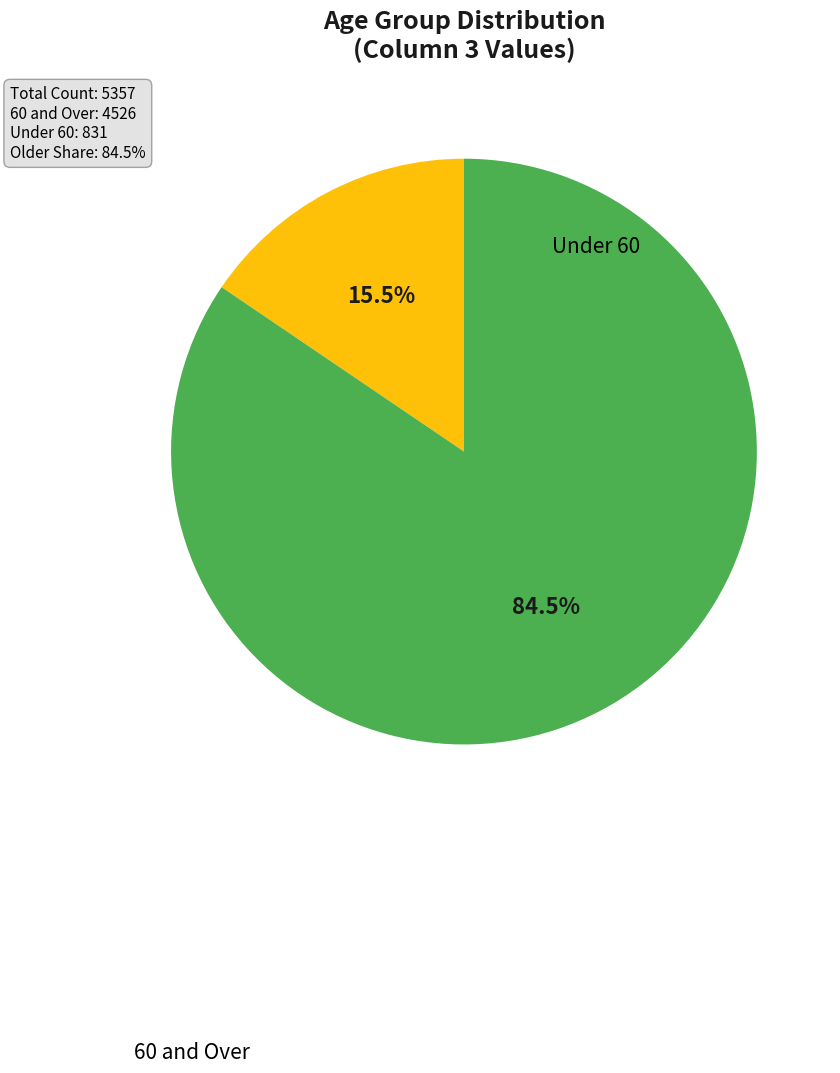

Does any single category account for the majority?

Yes